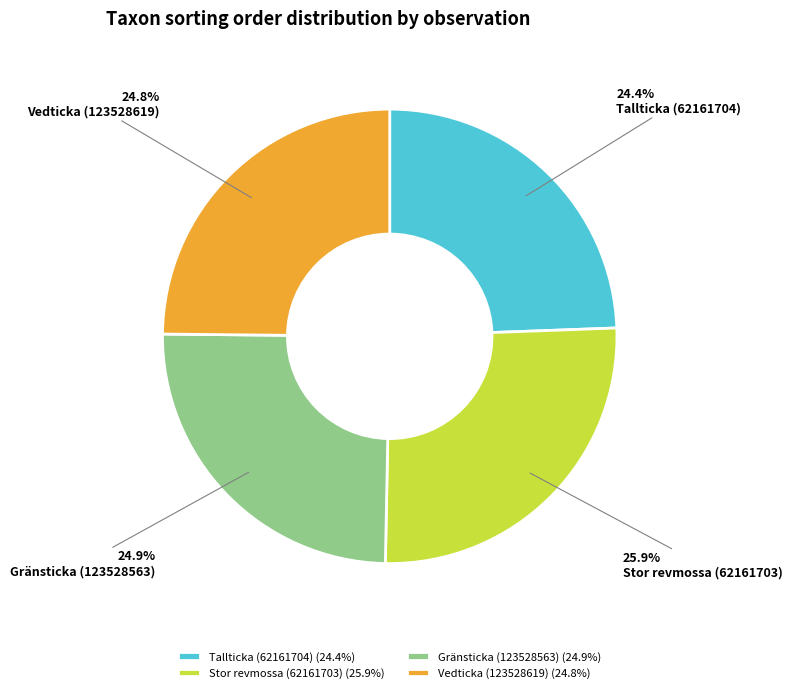

Which category has the biggest portion of the pie?

Stor revmossa (62161703)